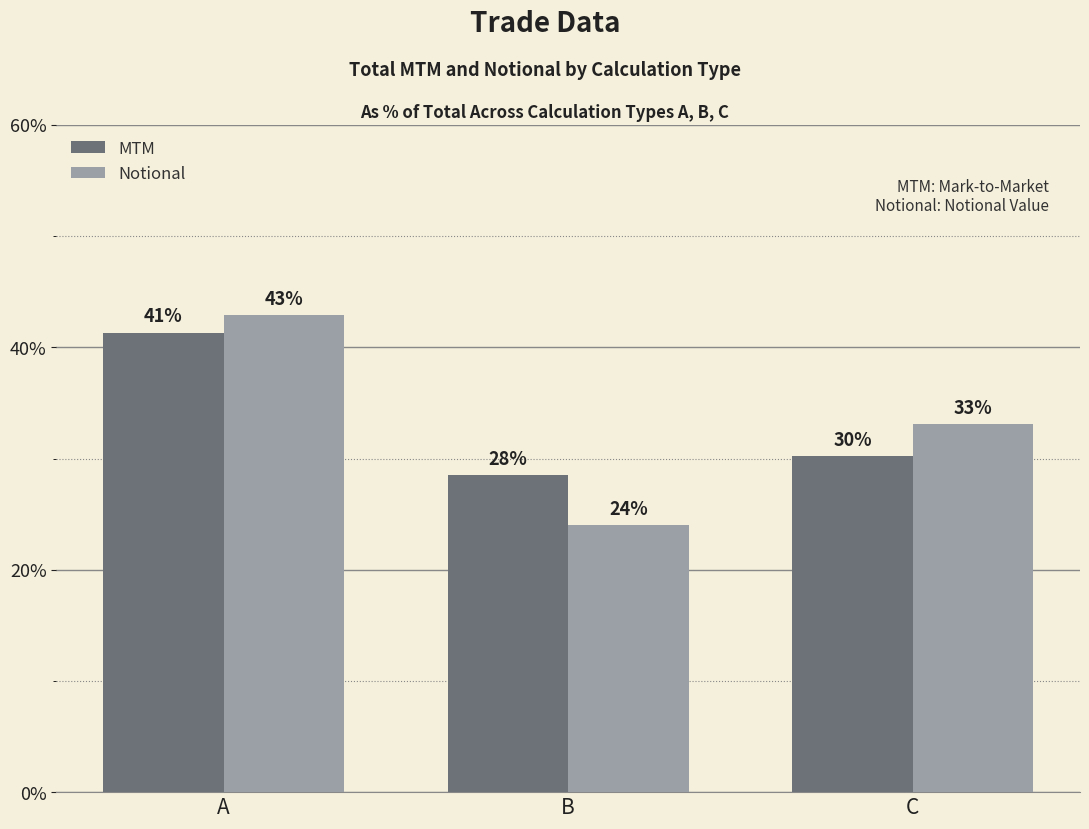

The value of Notional at B is 37.7. True or false?

False